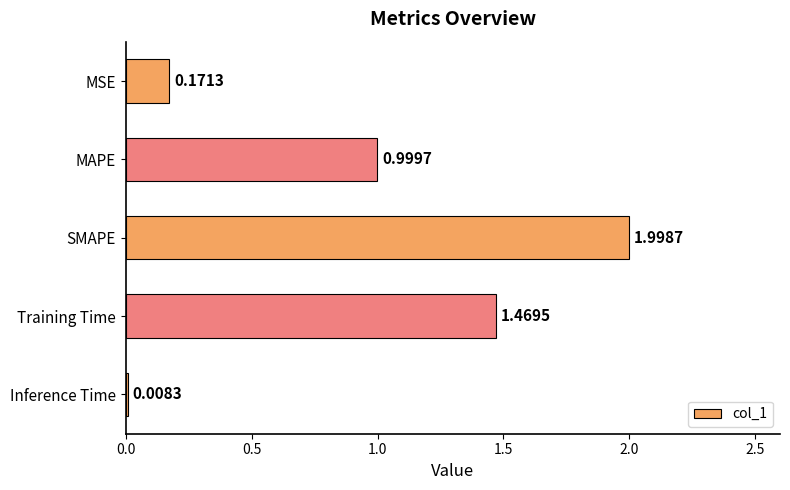

At which label is the value closest to 1?

MAPE